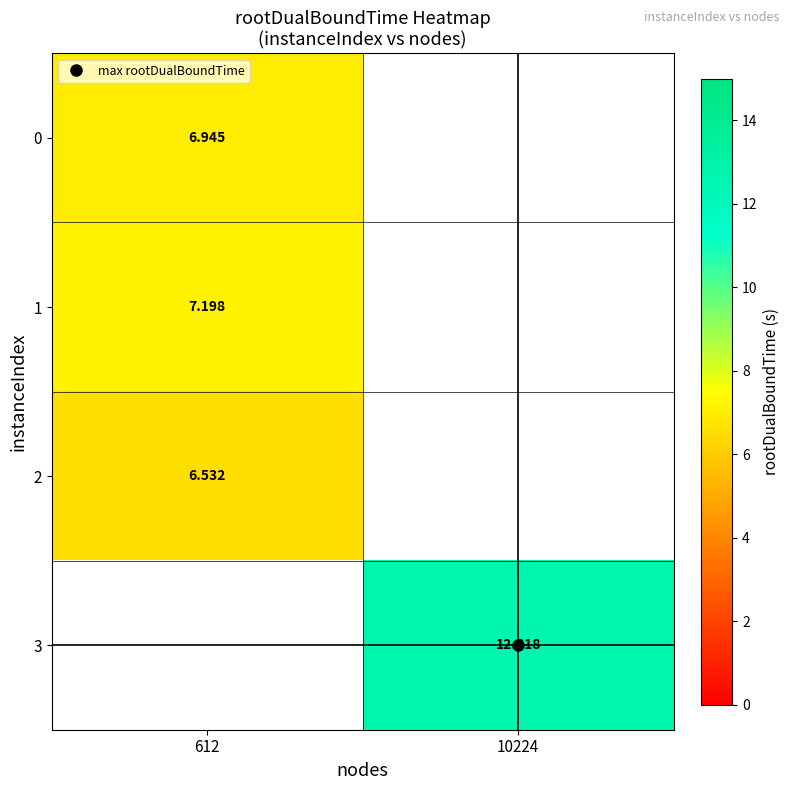

Rank the series by their maximum value, from lowest to highest.

row_2, row_0, row_1, row_3